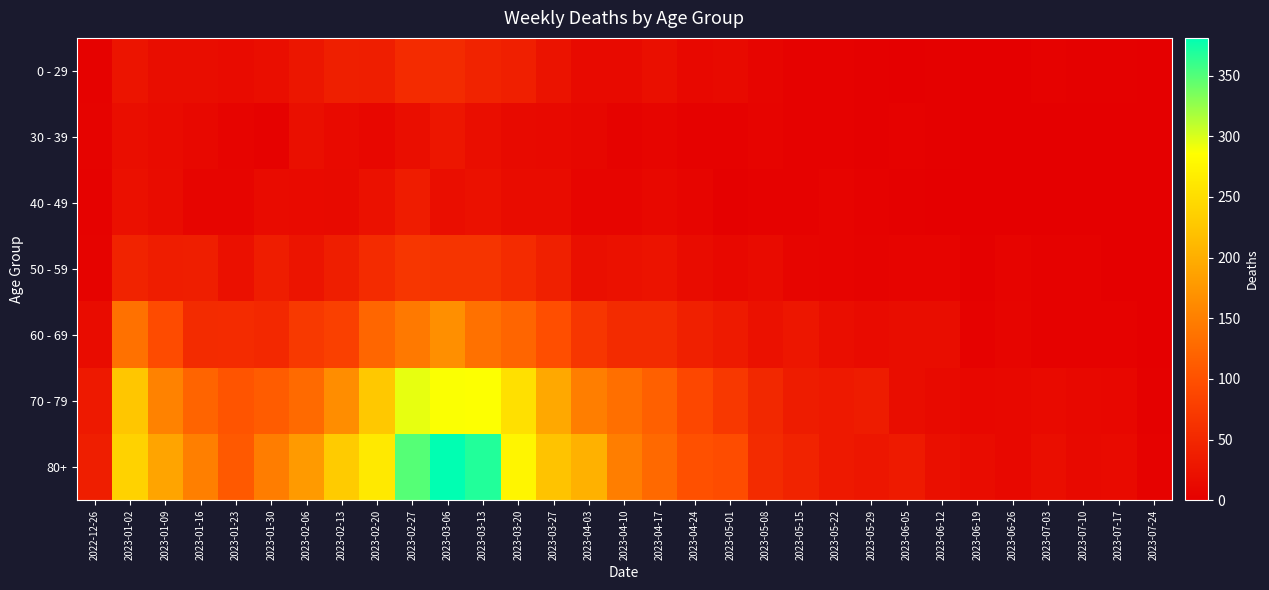

Reading left to right, transcribe all the data shown in this chart.

0 - 29: 2022-12-26=4	2023-01-02=26	2023-01-09=17	2023-01-16=17	2023-01-23=15	2023-01-30=18	2023-02-06=28	2023-02-13=39	2023-02-20=38	2023-02-27=55	2023-03-06=54	2023-03-13=44	2023-03-20=40	2023-03-27=24	2023-04-03=13	2023-04-10=13	2023-04-17=20	2023-04-24=11	2023-05-01=13	2023-05-08=8	2023-05-15=4	2023-05-22=3	2023-05-29=2	2023-06-05=1	2023-06-12=2	2023-06-19=1	2023-06-26=1	2023-07-03=3	2023-07-10=2	2023-07-17=2	2023-07-24=1
30 - 39: 2022-12-26=5	2023-01-02=18	2023-01-09=15	2023-01-16=11	2023-01-23=6	2023-01-30=4	2023-02-06=20	2023-02-13=14	2023-02-20=10	2023-02-27=18	2023-03-06=29	2023-03-13=19	2023-03-20=13	2023-03-27=12	2023-04-03=9	2023-04-10=5	2023-04-17=8	2023-04-24=3	2023-05-01=4	2023-05-08=6	2023-05-15=4	2023-05-22=3	2023-05-29=2	2023-06-05=3	2023-06-12=2	2023-06-19=1	2023-06-26=1	2023-07-03=0	2023-07-10=1	2023-07-17=0	2023-07-24=0
40 - 49: 2022-12-26=4	2023-01-02=21	2023-01-09=16	2023-01-16=8	2023-01-23=8	2023-01-30=15	2023-02-06=14	2023-02-13=13	2023-02-20=23	2023-02-27=36	2023-03-06=19	2023-03-13=23	2023-03-20=16	2023-03-27=16	2023-04-03=8	2023-04-10=8	2023-04-17=11	2023-04-24=7	2023-05-01=2	2023-05-08=4	2023-05-15=3	2023-05-22=6	2023-05-29=3	2023-06-05=2	2023-06-12=1	2023-06-19=1	2023-06-26=0	2023-07-03=0	2023-07-10=0	2023-07-17=0	2023-07-24=0
50 - 59: 2022-12-26=5	2023-01-02=44	2023-01-09=37	2023-01-16=38	2023-01-23=21	2023-01-30=37	2023-02-06=26	2023-02-13=38	2023-02-20=55	2023-02-27=68	2023-03-06=65	2023-03-13=65	2023-03-20=55	2023-03-27=41	2023-04-03=20	2023-04-10=23	2023-04-17=25	2023-04-24=16	2023-05-01=11	2023-05-08=15	2023-05-15=7	2023-05-22=6	2023-05-29=5	2023-06-05=6	2023-06-12=6	2023-06-19=2	2023-06-26=6	2023-07-03=3	2023-07-10=3	2023-07-17=0	2023-07-24=0
60 - 69: 2022-12-26=16	2023-01-02=134	2023-01-09=94	2023-01-16=54	2023-01-23=55	2023-01-30=51	2023-02-06=72	2023-02-13=80	2023-02-20=123	2023-02-27=143	2023-03-06=167	2023-03-13=134	2023-03-20=122	2023-03-27=98	2023-04-03=68	2023-04-10=54	2023-04-17=54	2023-04-24=41	2023-05-01=33	2023-05-08=23	2023-05-15=29	2023-05-22=18	2023-05-29=15	2023-06-05=17	2023-06-12=17	2023-06-19=4	2023-06-26=7	2023-07-03=4	2023-07-10=4	2023-07-17=4	2023-07-24=1
70 - 79: 2022-12-26=32	2023-01-02=225	2023-01-09=153	2023-01-16=121	2023-01-23=104	2023-01-30=112	2023-02-06=127	2023-02-13=165	2023-02-20=227	2023-02-27=294	2023-03-06=287	2023-03-13=286	2023-03-20=253	2023-03-27=193	2023-04-03=149	2023-04-10=133	2023-04-17=117	2023-04-24=90	2023-05-01=71	2023-05-08=50	2023-05-15=35	2023-05-22=32	2023-05-29=35	2023-06-05=17	2023-06-12=13	2023-06-19=10	2023-06-26=11	2023-07-03=14	2023-07-10=11	2023-07-17=10	2023-07-24=2
80+: 2022-12-26=38	2023-01-02=238	2023-01-09=189	2023-01-16=150	2023-01-23=110	2023-01-30=148	2023-02-06=179	2023-02-13=230	2023-02-20=263	2023-02-27=349	2023-03-06=381	2023-03-13=368	2023-03-20=275	2023-03-27=222	2023-04-03=203	2023-04-10=149	2023-04-17=126	2023-04-24=100	2023-05-01=95	2023-05-08=54	2023-05-15=44	2023-05-22=32	2023-05-29=29	2023-06-05=33	2023-06-12=20	2023-06-19=16	2023-06-26=11	2023-07-03=19	2023-07-10=12	2023-07-17=14	2023-07-24=3